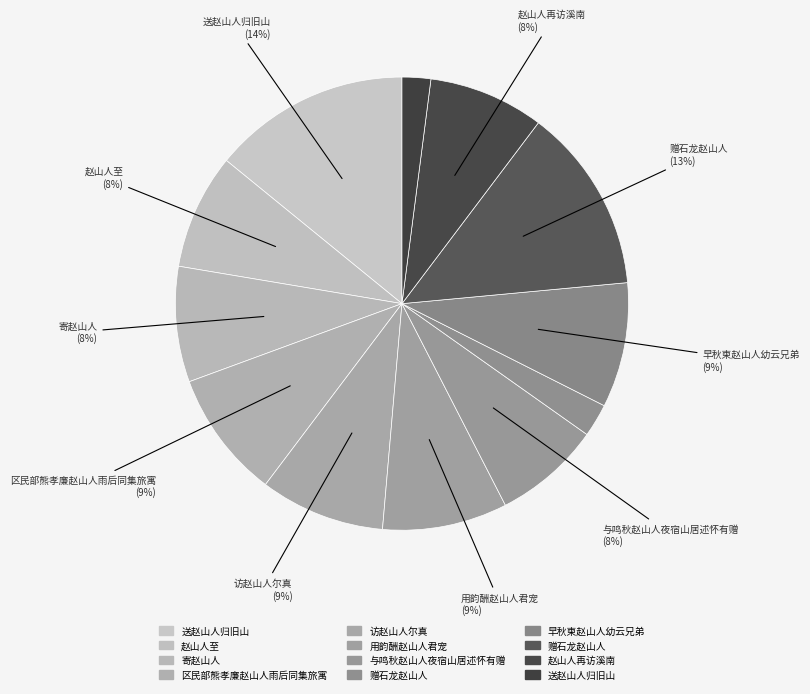

How many segments does this pie chart have?

12